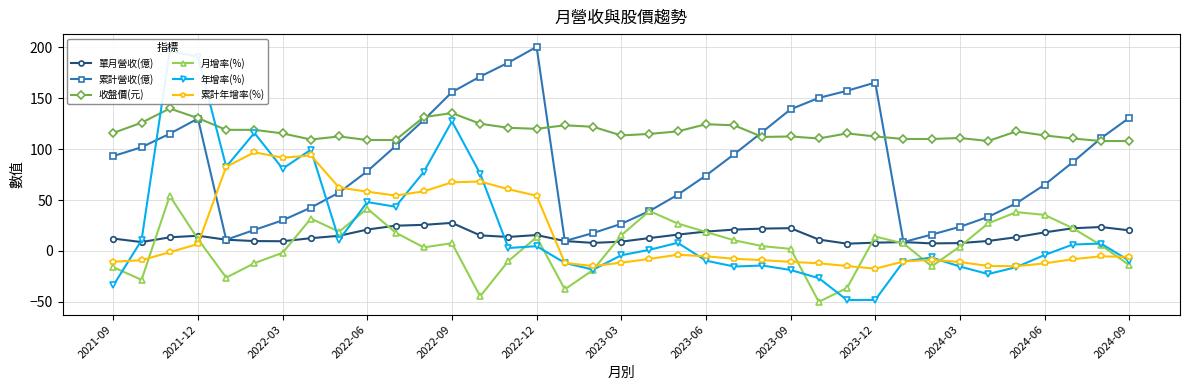

Which series has the largest total across all categories?

收盤價(元)